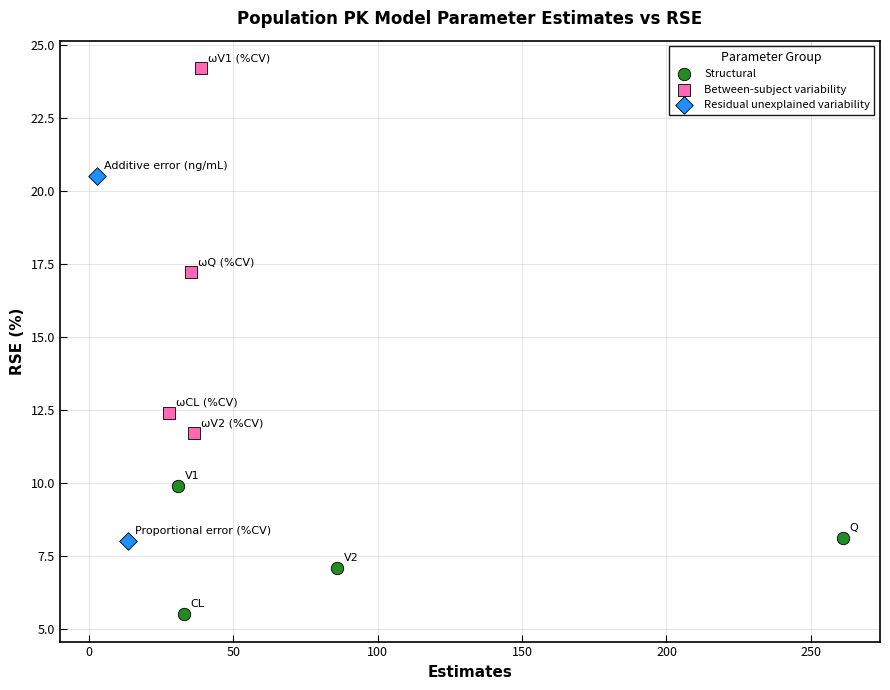

What are all the series names shown in the legend?

Structural, Between-subject variability, Residual unexplained variability